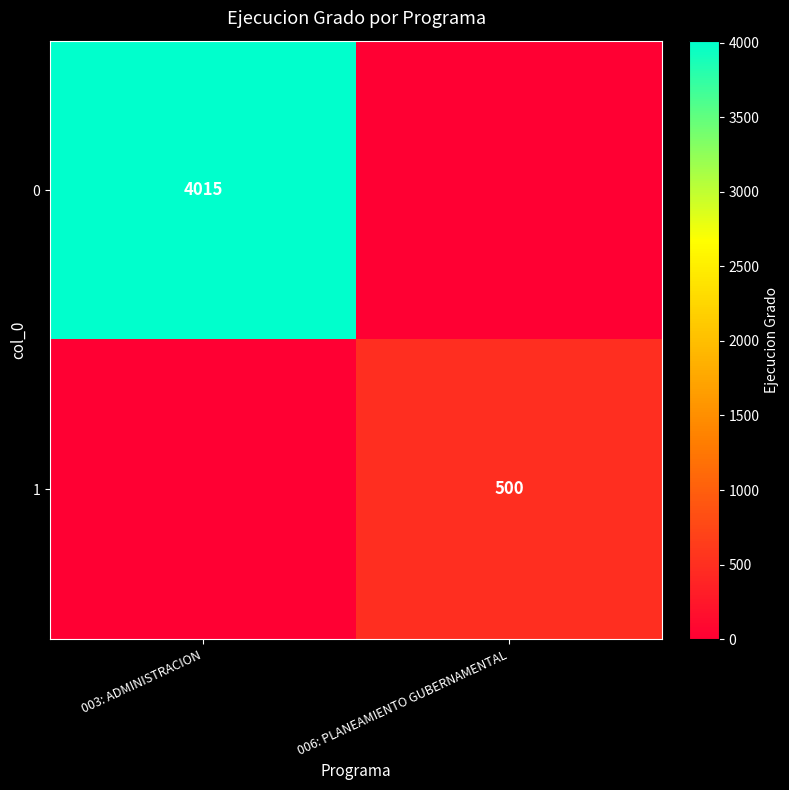

Is it true that 1 equals 179 at 006: PLANEAMIENTO GUBERNAMENTAL?

False